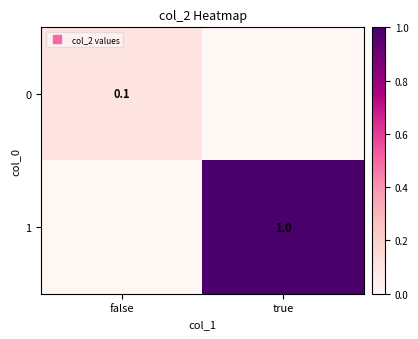

Which label corresponds to the smallest value in the chart?

true